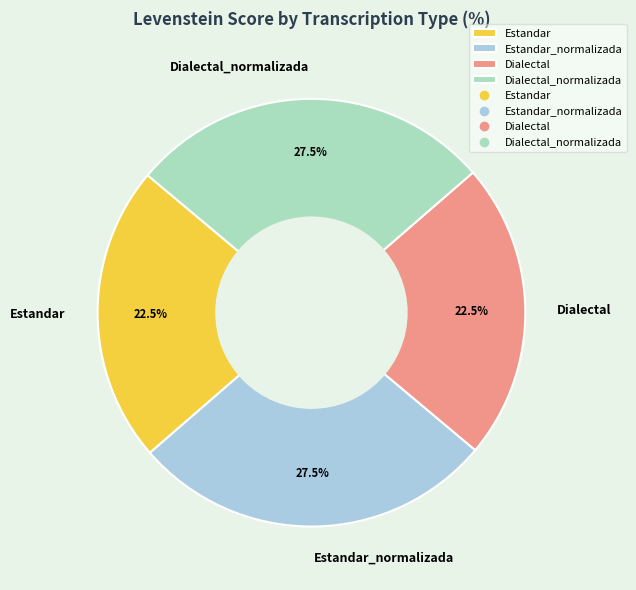

To the nearest percent, what is the average slice percentage?

25%